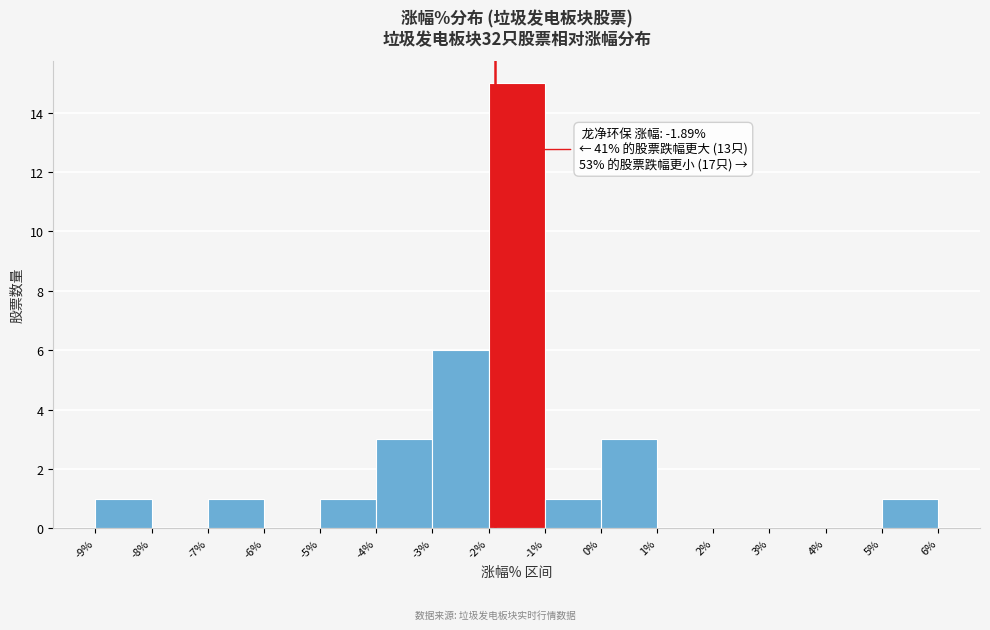

Which range on the x-axis has the tallest bar?

-2% to -1%